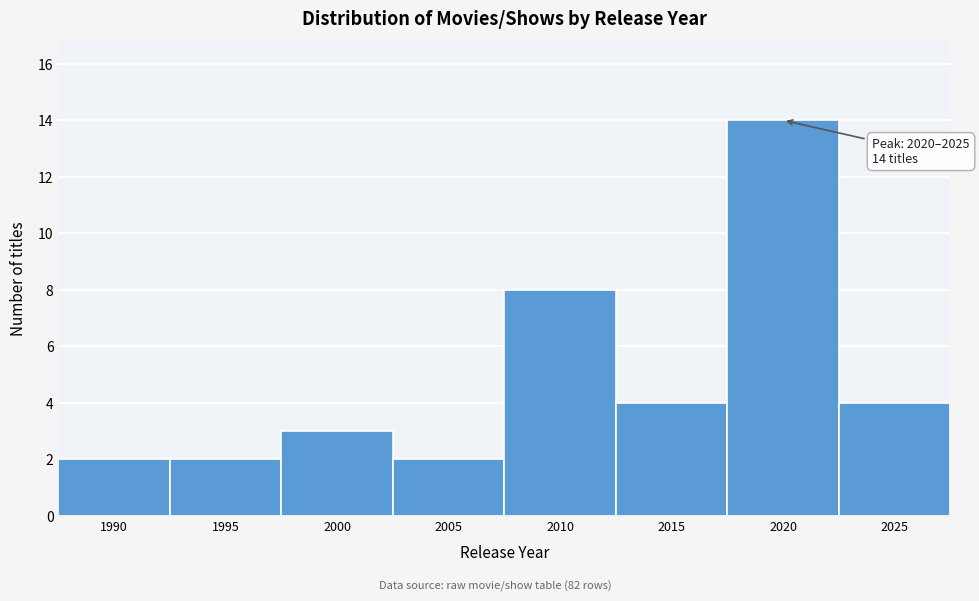

Reading left to right, transcribe all the data shown in this chart.

2	2	3	2	8	4	14	4